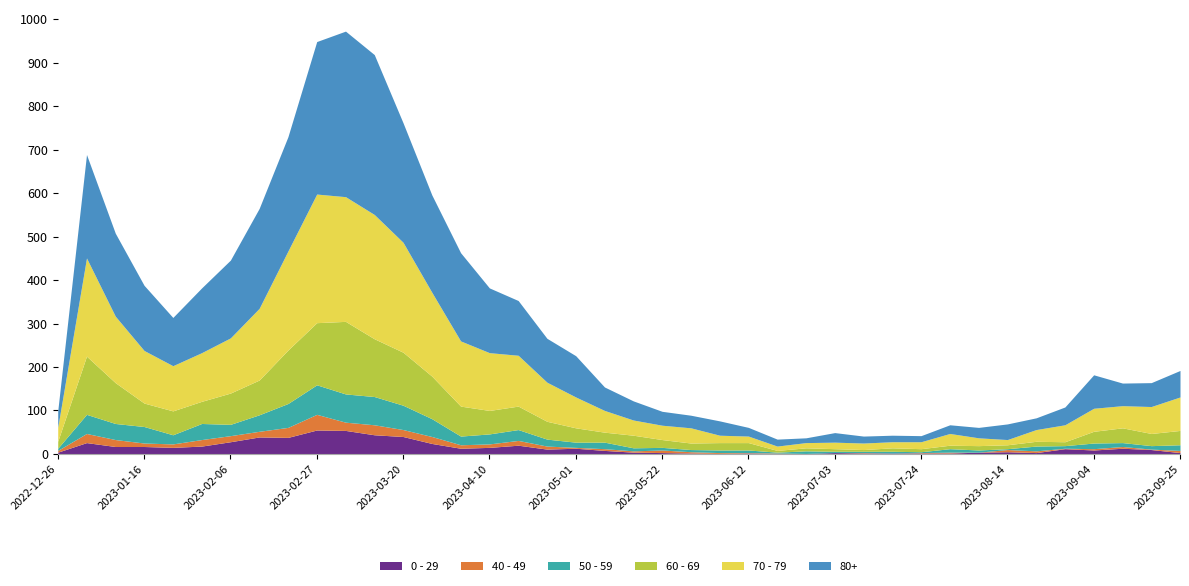

At which label does 80+ first exceed 61?

2023-01-02